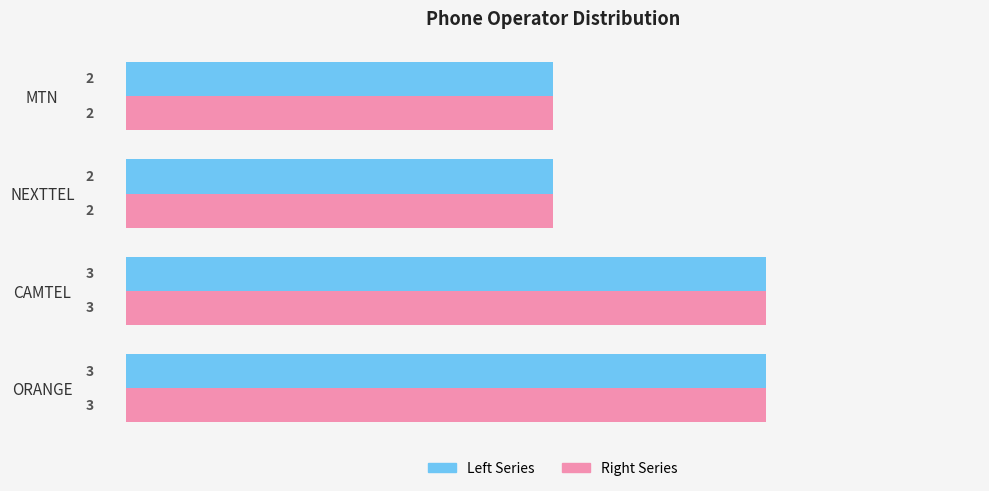

What is the total value across all series at MTN?

4